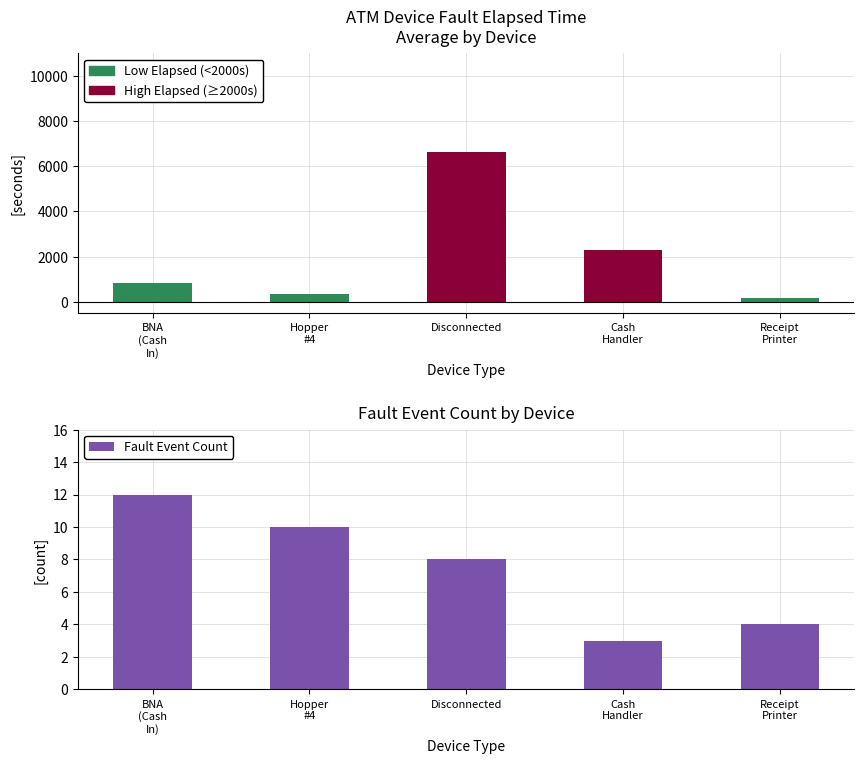

List the labels in order of value, largest first.

BNA
(Cash
In), Hopper
#4, Disconnected, Receipt
Printer, Cash
Handler